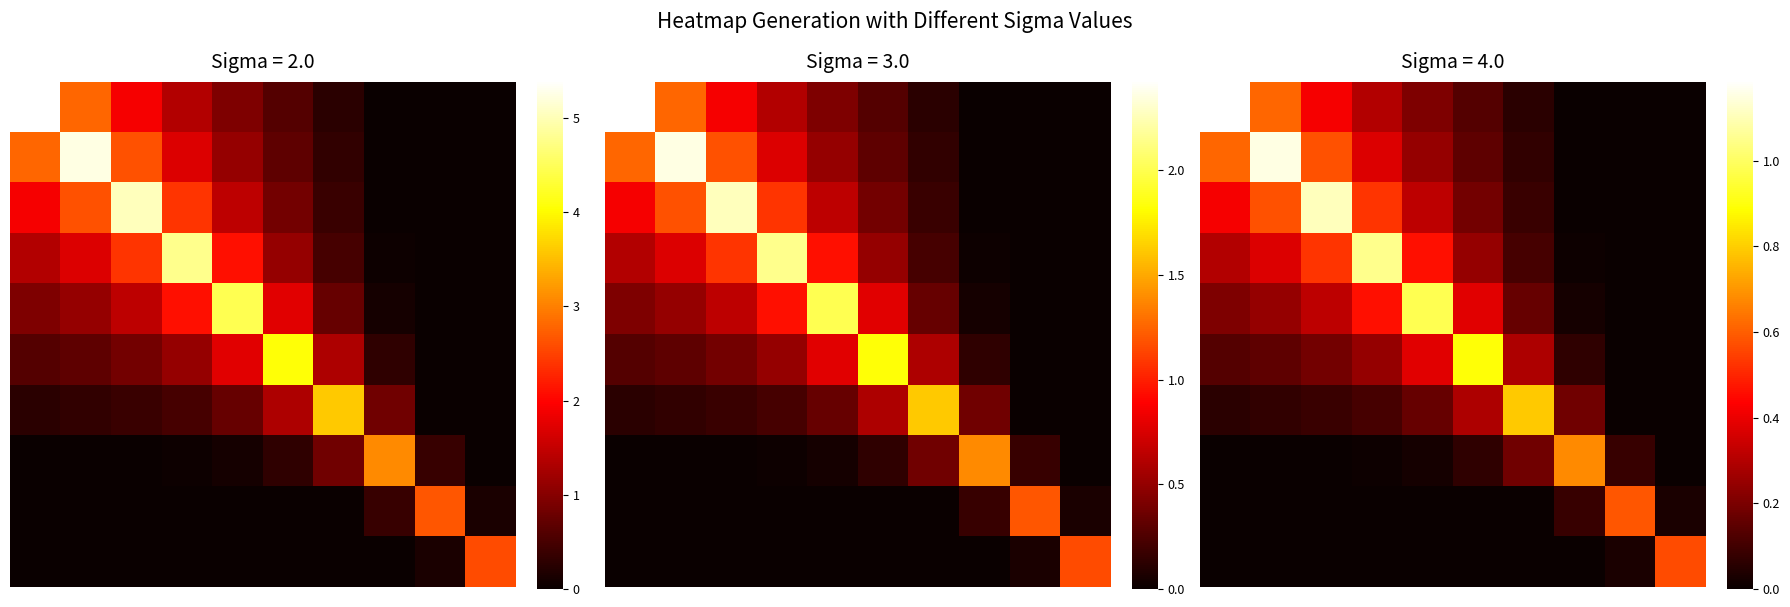

What is the total value across all series at 9?

0.6